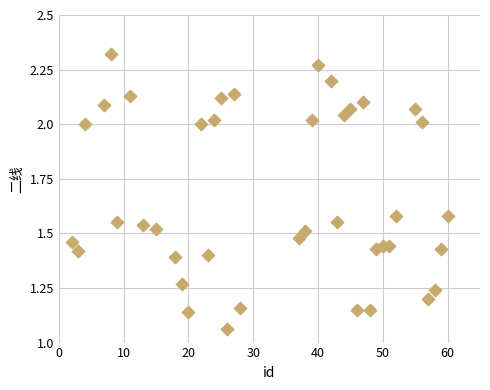

What is the range of X values (max minus min)?

58.0